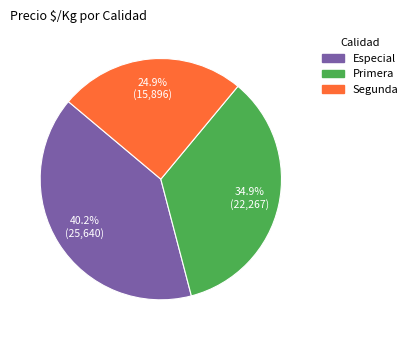

Which has a higher value, Segunda or Primera?

Primera